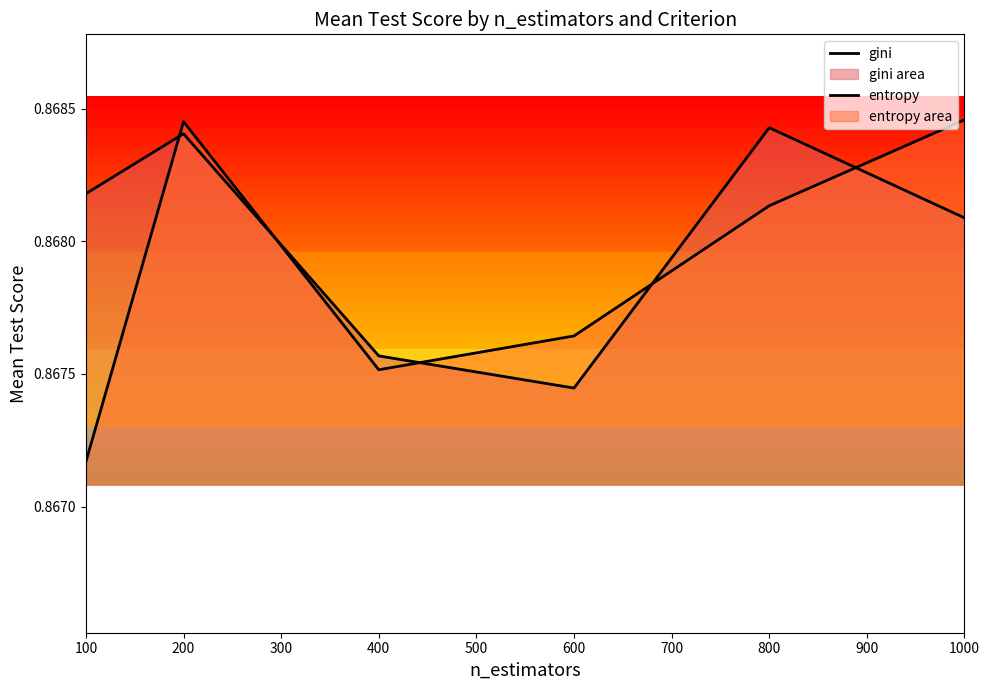

At how many categories does at least one series exceed 0?

6